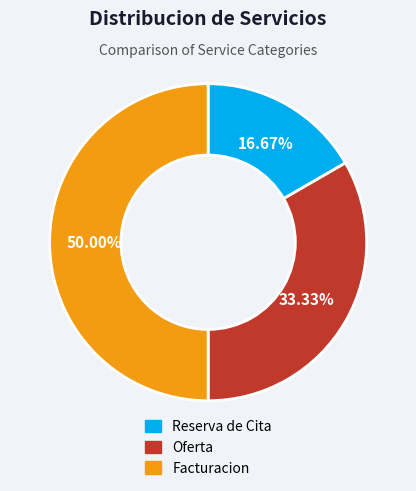

Combined, what portion of the pie is Oferta and Facturacion?

83.3%